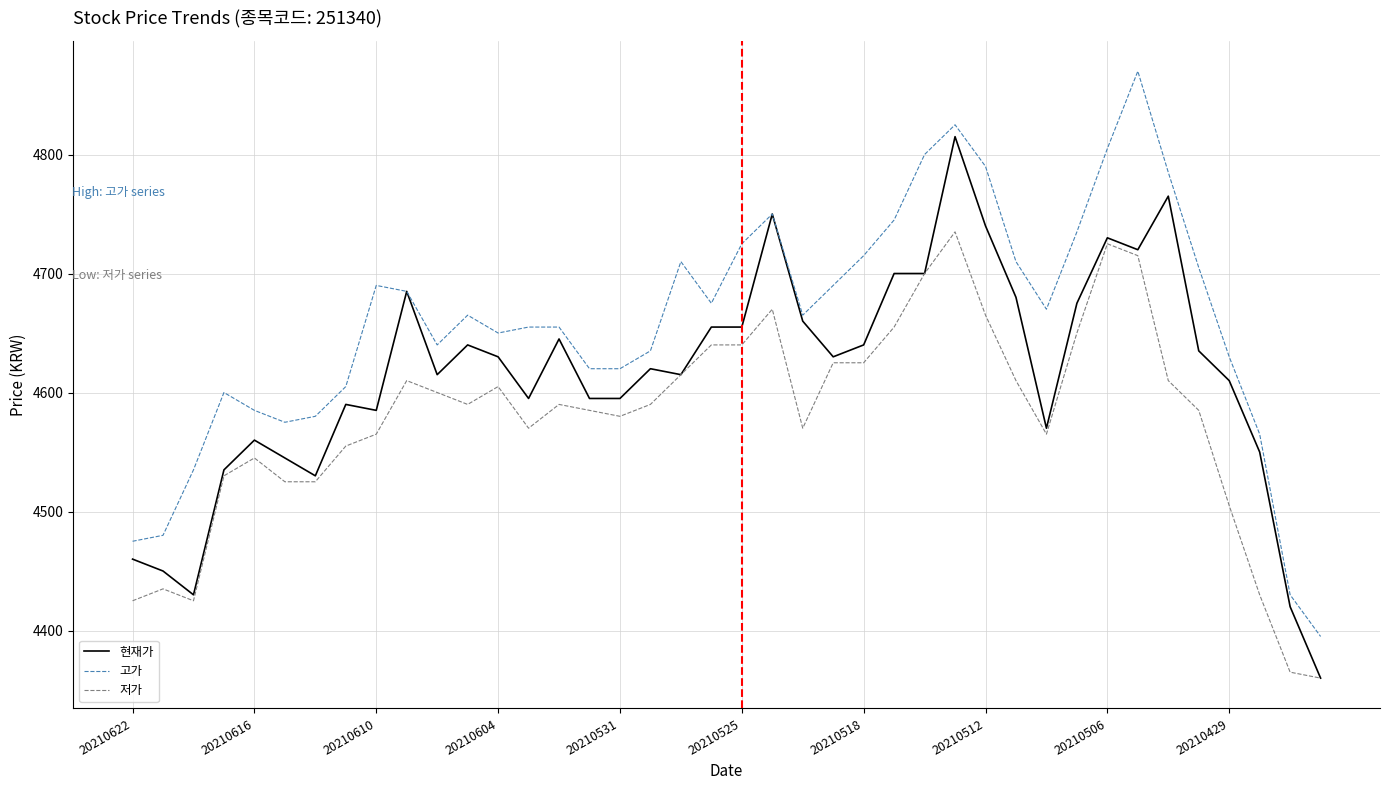

Which series has the largest total across all categories?

고가